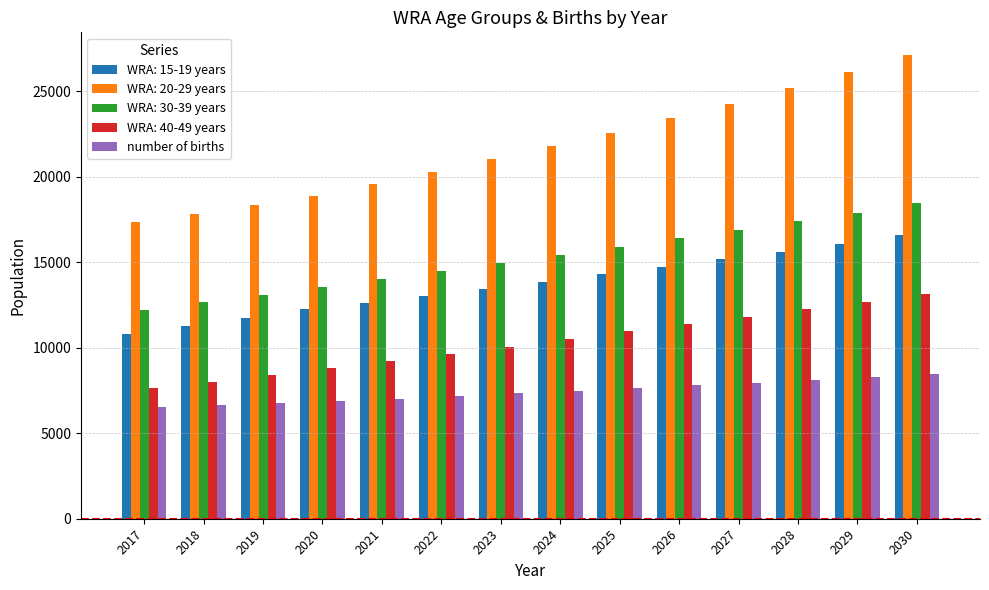

What is the difference between the WRA: 15-19 years values at 2020 and 2023?

1181.2